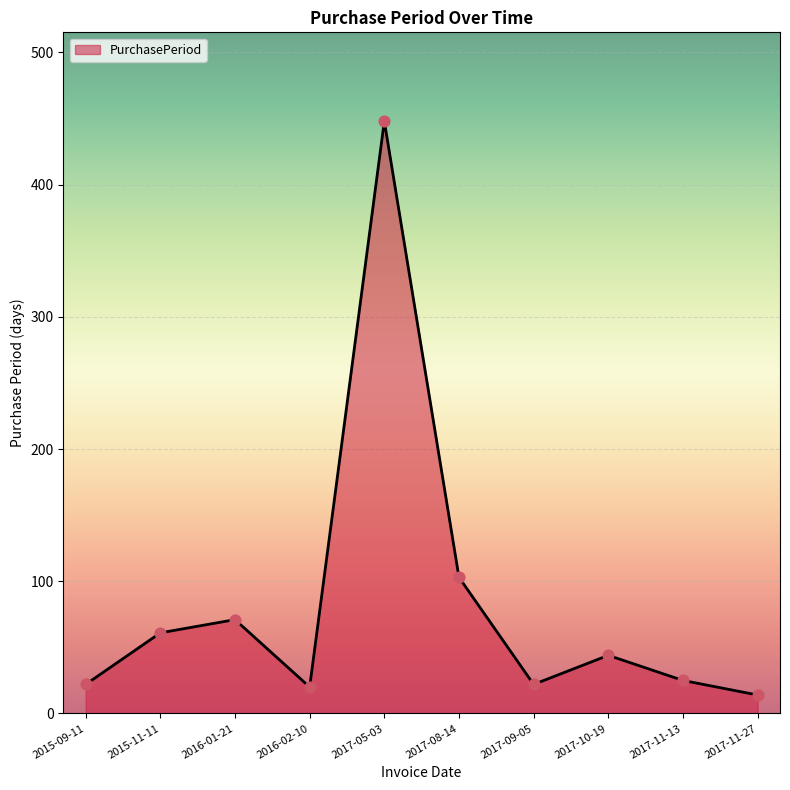

What is the change in value from 2016-01-21 to 2017-11-13?

-46